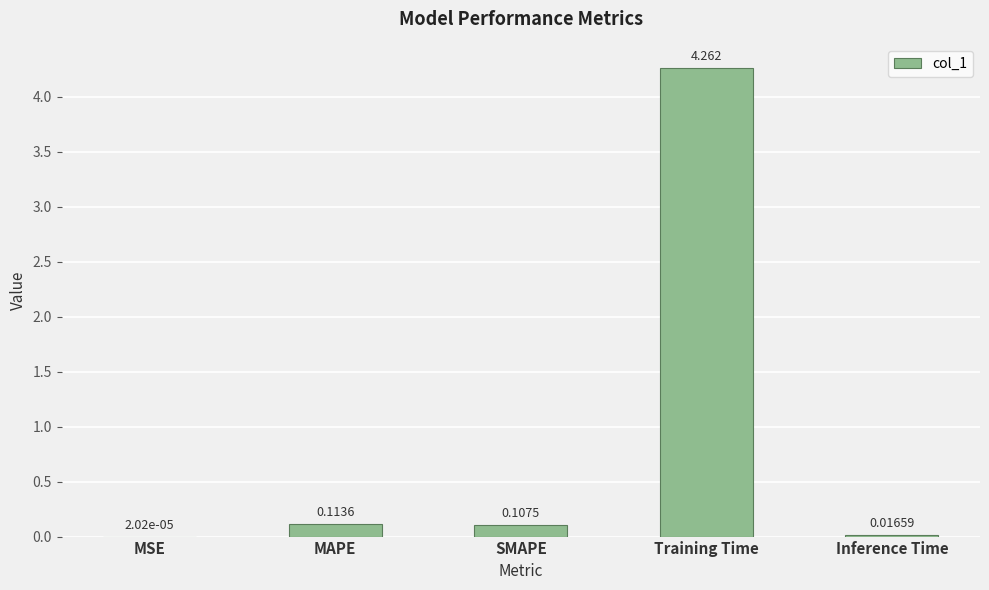

Which label corresponds to the largest value in the chart?

Training Time